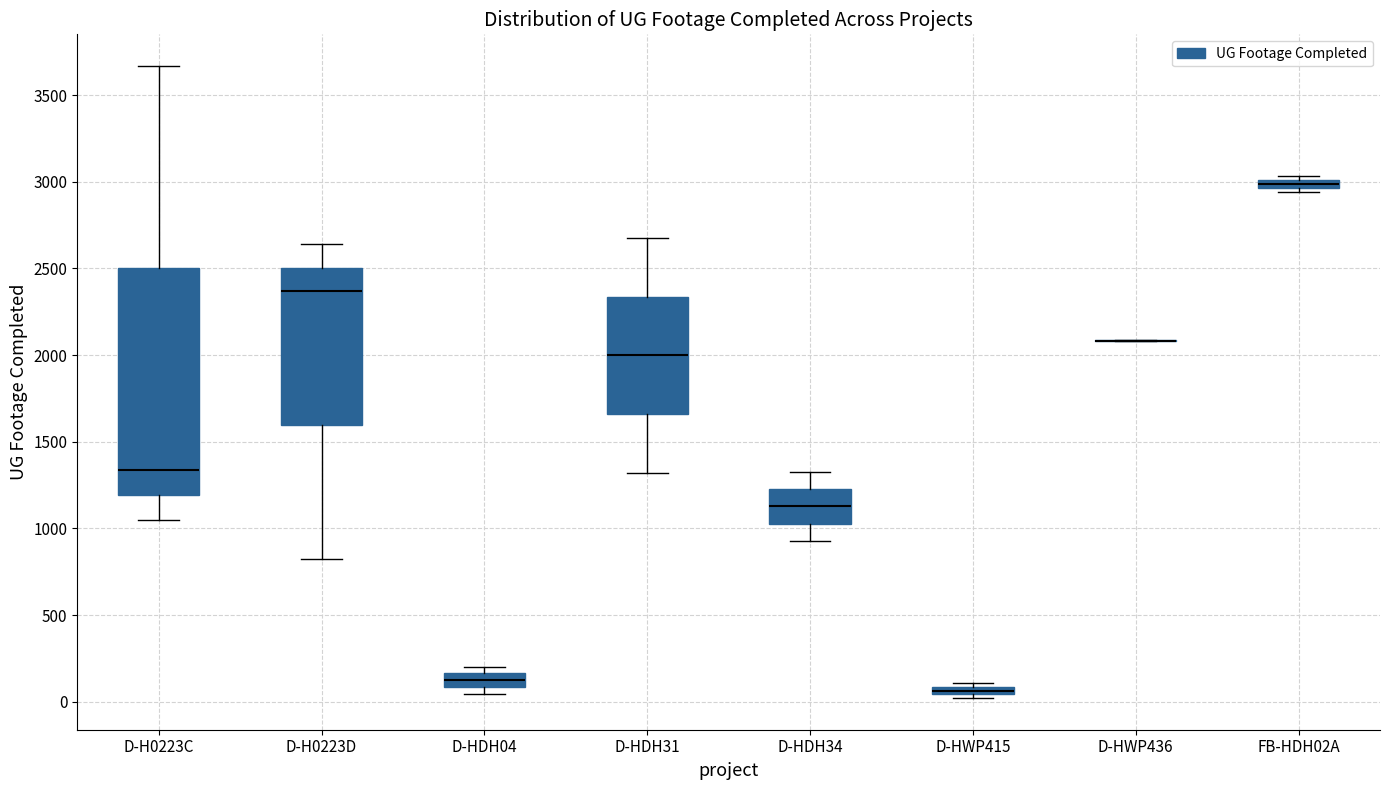

Where is the lower edge of the box for D-H0223C on the y-axis? The values are not printed on the chart, so give them approximately, as read against the axis.

1200